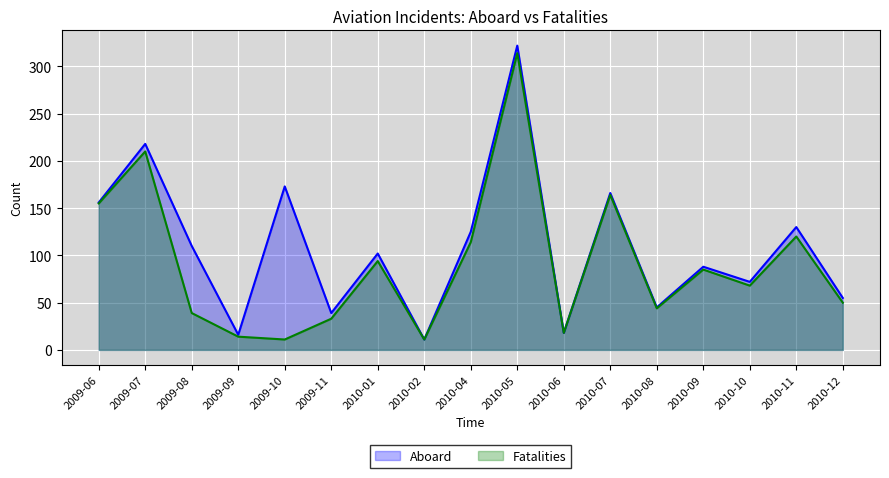

Where is the first local maximum for Fatalities?

2009-07